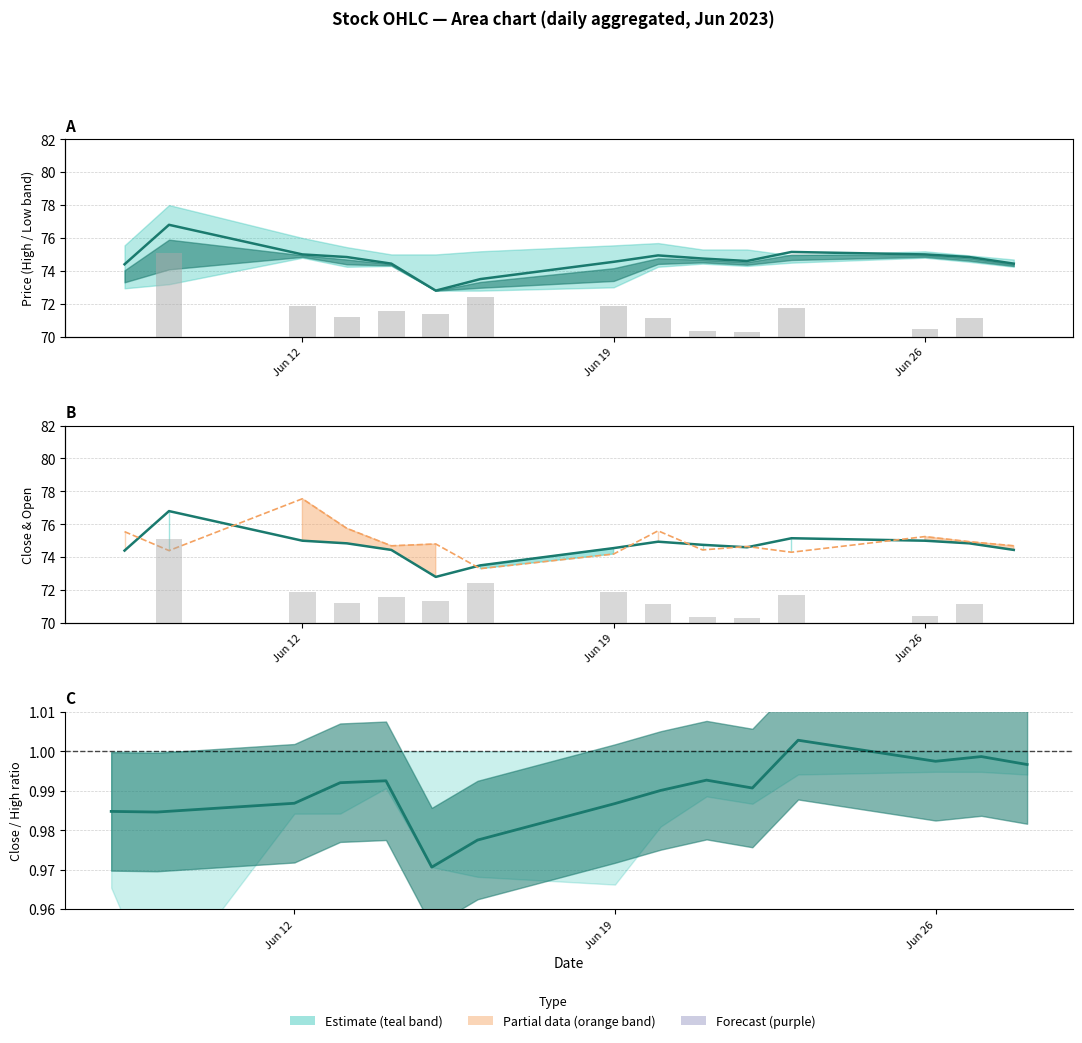

What is the value of the Volume (scaled) bar at the 3rd from the left?

12500.0